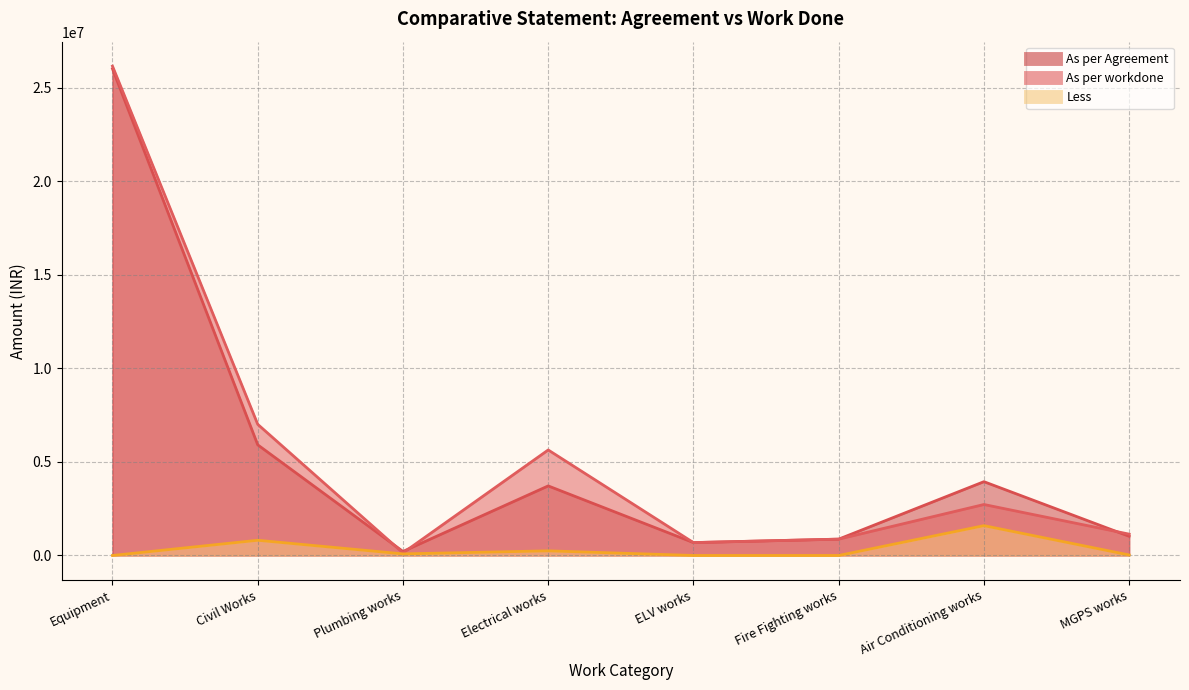

Reading right to left, what are all the values shown in this chart?

As per workdone: MGPS works=1141255	Air Conditioning works=2725391	Fire Fighting works=873880	ELV works=689000	Electrical works=5641335	Plumbing works=136973	Civil Works=7012631	Equipment=26162975
Less: MGPS works=27991	Air Conditioning works=1595217	Fire Fighting works=0	ELV works=0	Electrical works=247714	Plumbing works=85235	Civil Works=813277	Equipment=0
As per Agreement: MGPS works=1025822	Air Conditioning works=3946060	Fire Fighting works=873880	ELV works=689000	Electrical works=3719411	Plumbing works=215122	Civil Works=5915529	Equipment=26020475